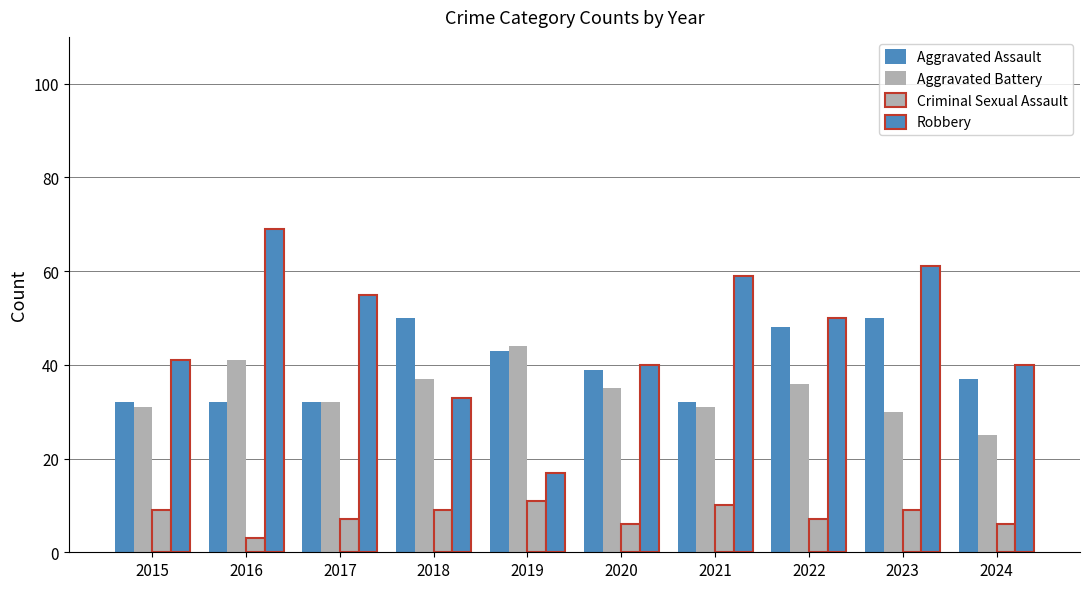

List the series in order of their peak value, highest first.

Robbery, Aggravated Assault, Aggravated Battery, Criminal Sexual Assault